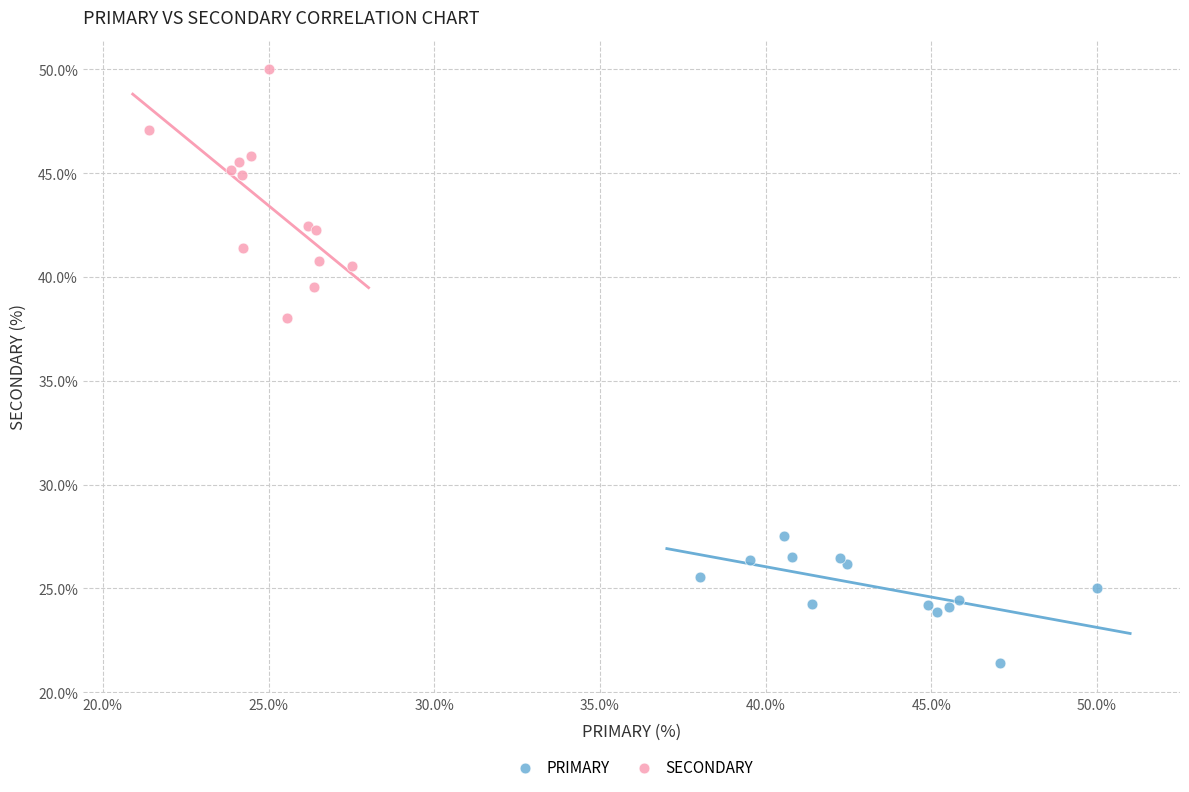

Which series reaches the maximum Y coordinate?

SECONDARY